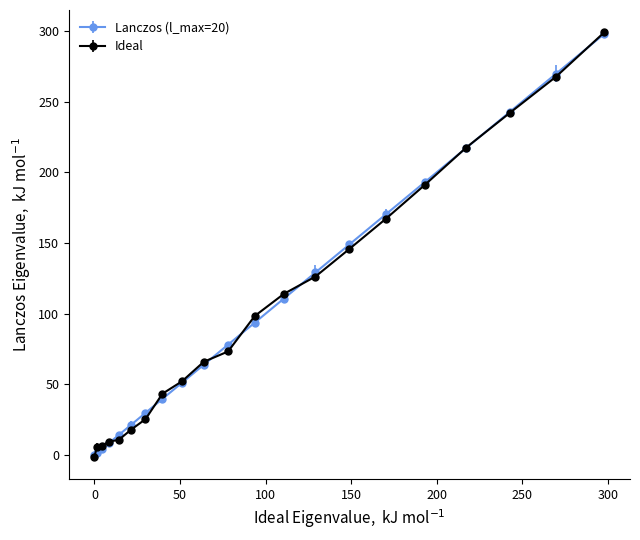

What is the value of the Ideal point at the 11th from the left?

73.3